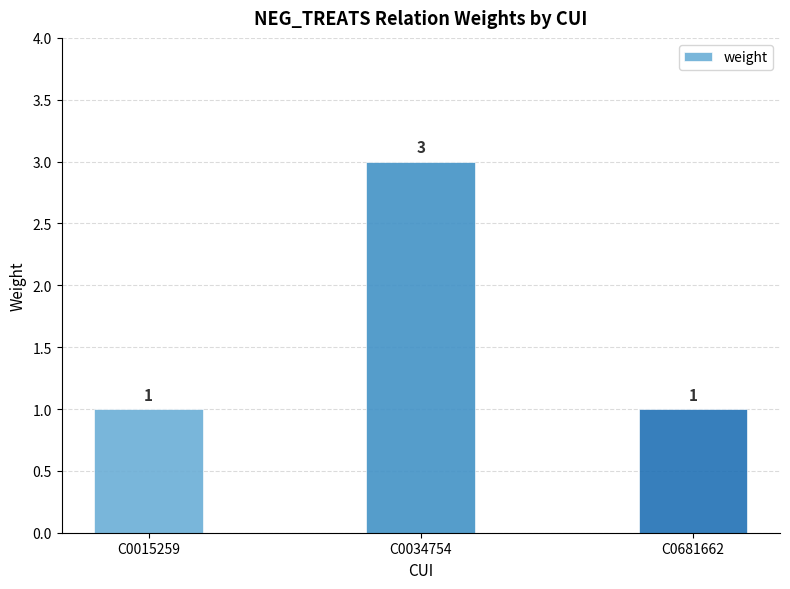

Are the bars horizontal?

No